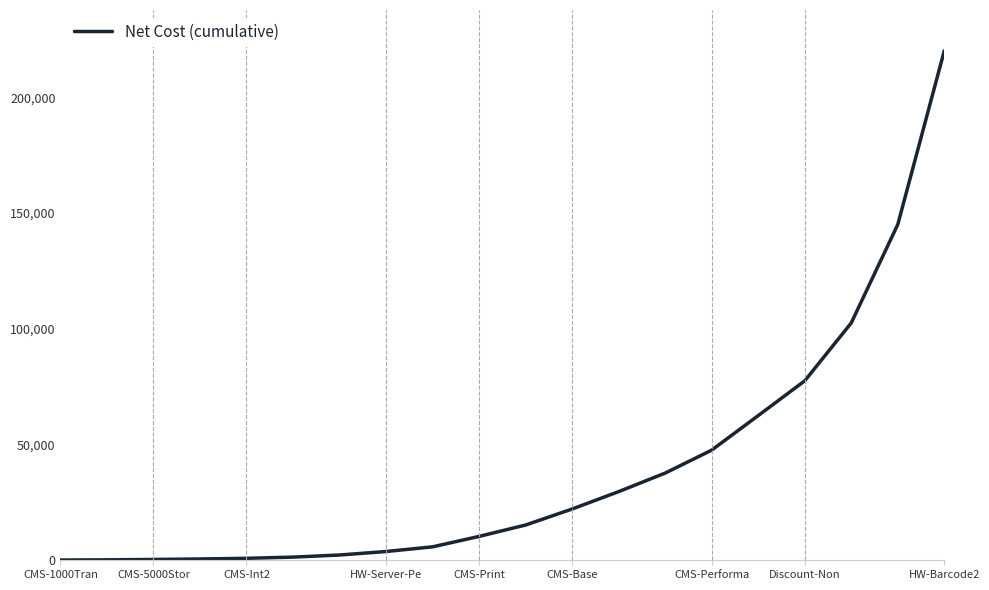

What is the maximum value shown in the chart?

220029.2